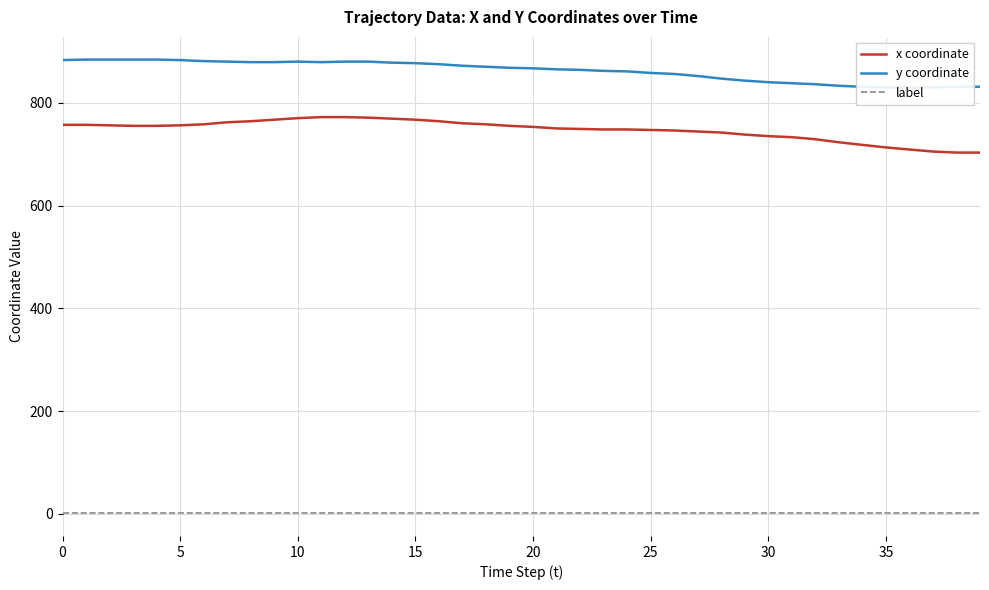

Which has a higher value, 10 or 20?

10